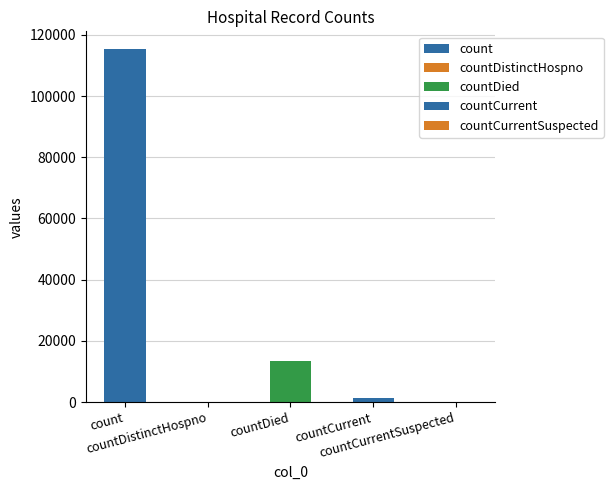

The chart shows a value of -41846 at countCurrentSuspected. True or false?

False